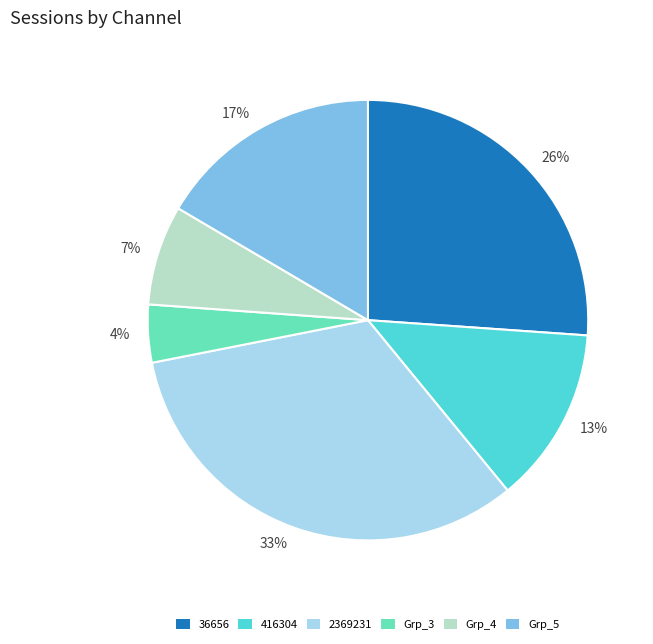

Which has a higher value, 13% or 33%?

33%